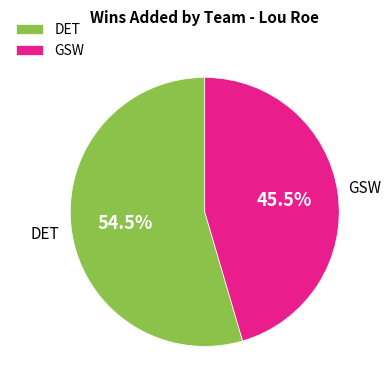

Rank the categories by value from lowest to highest.

GSW, DET